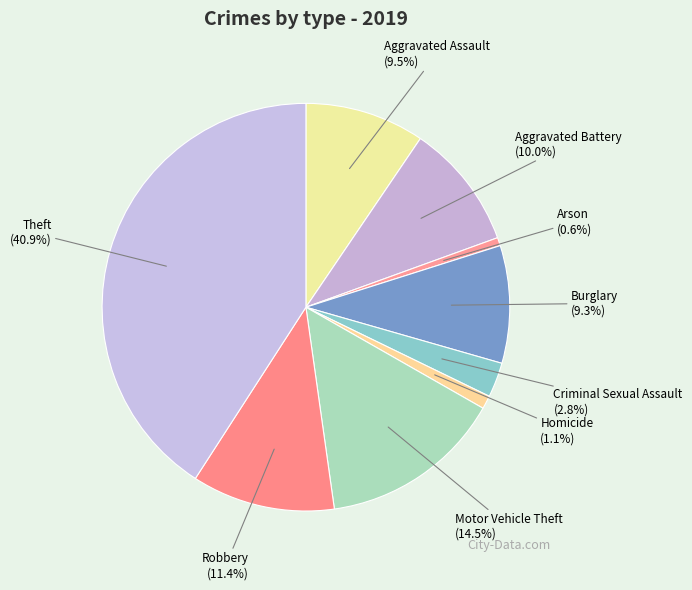

Approximately how many times larger is the value at Criminal Sexual Assault compared to Robbery?

0.2